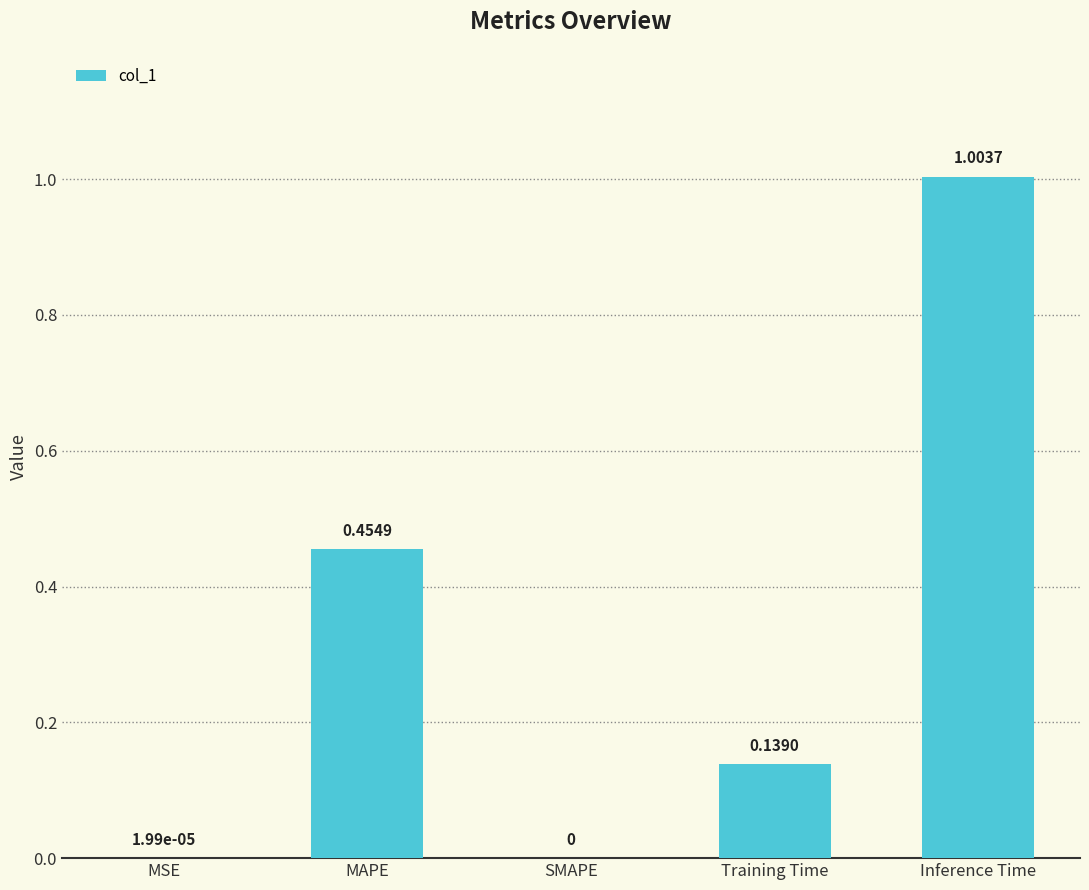

The chart shows a value of 0.0 at Training Time. True or false?

False